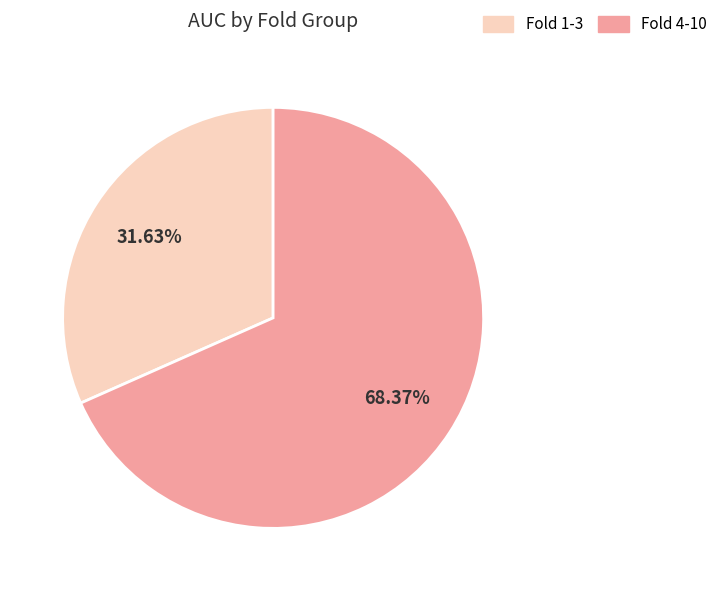

Is there a majority slice in this chart?

Yes